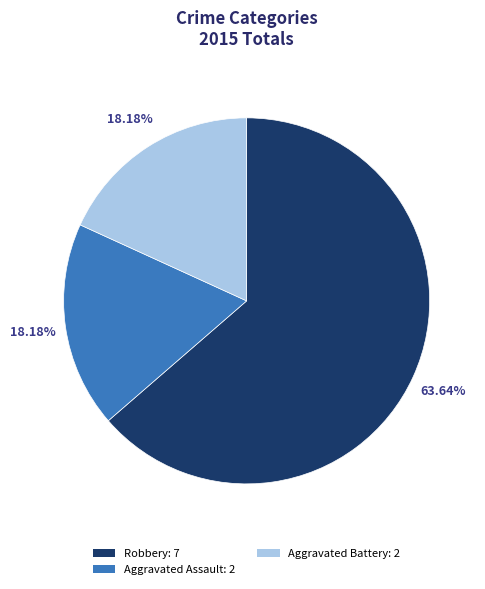

Which category has the biggest portion of the pie?

Robbery